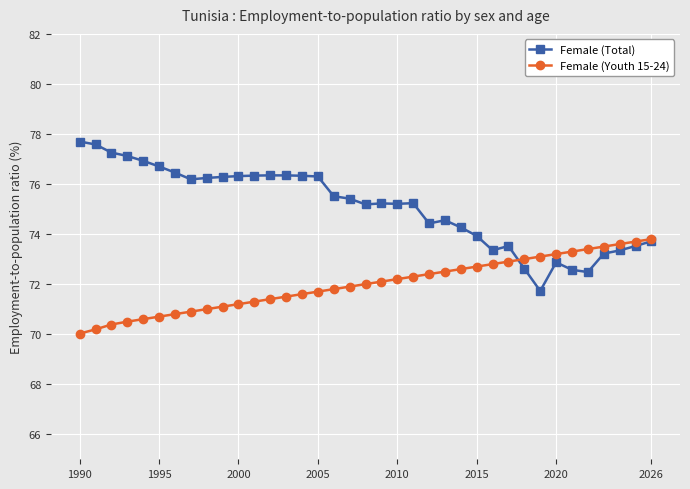

What is the greatest value displayed?

77.7